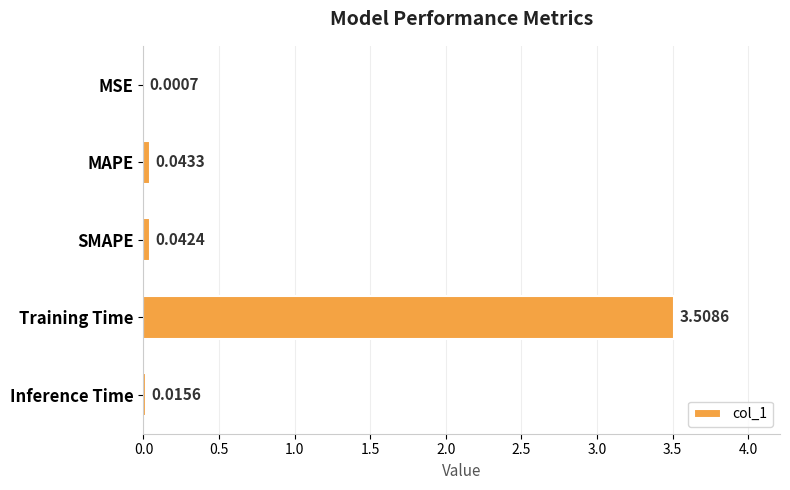

At which category does the chart reach its peak across all series?

Training Time